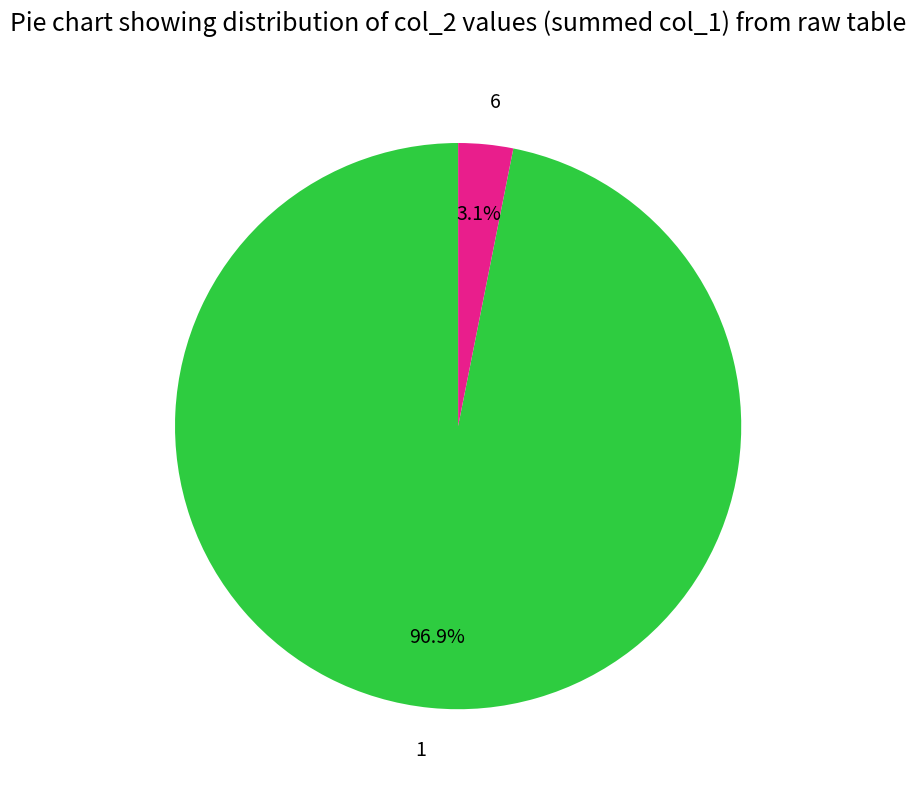

To the nearest percent, what percentage of the pie is 6?

3%